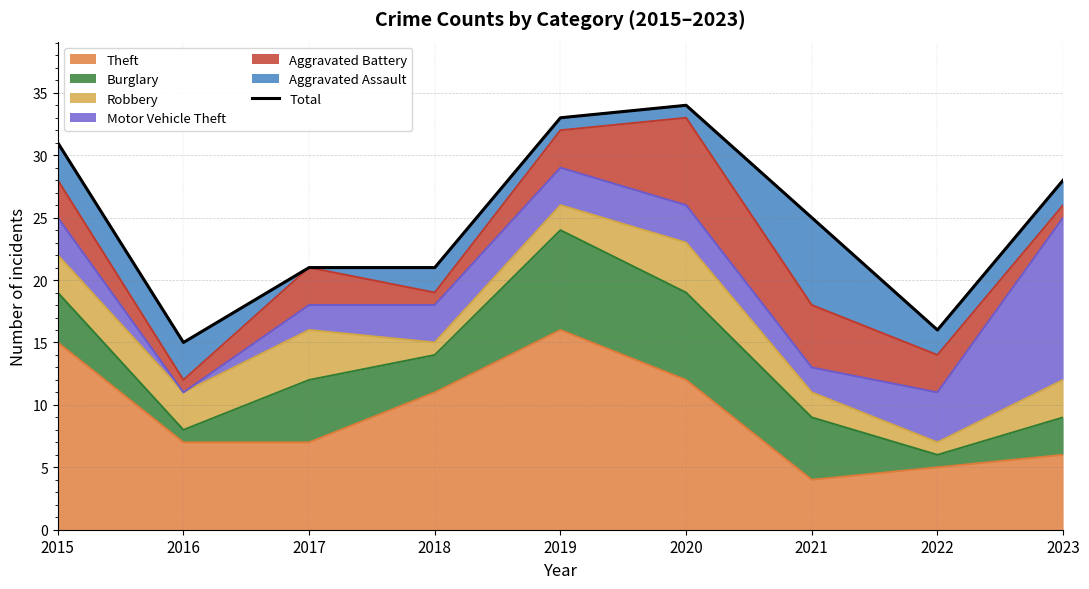

At which label does the data first exceed 25?

2015